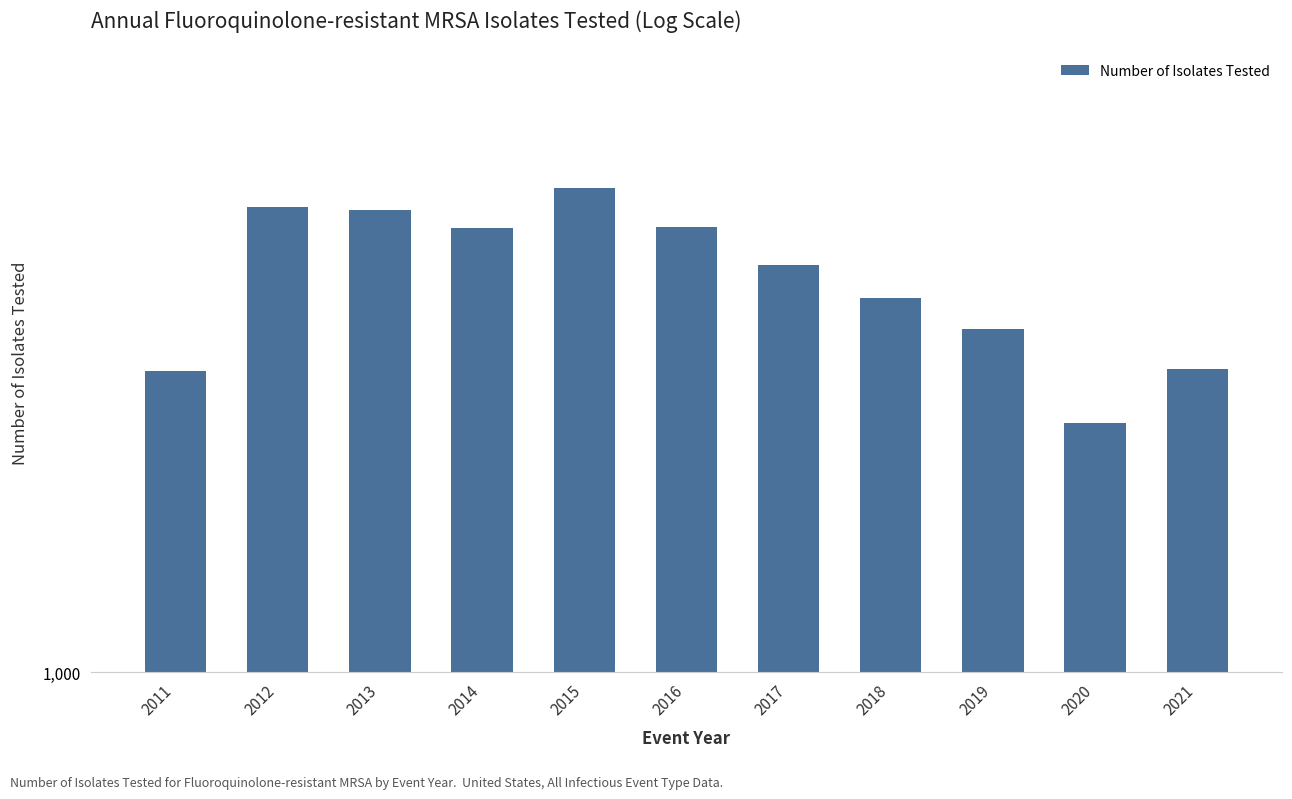

Does the chart contain stacked bars?

No